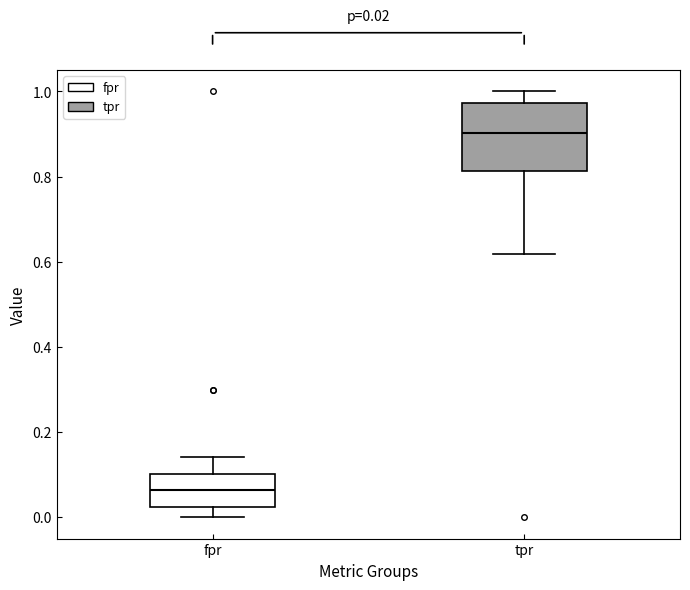

Comparing the boxes themselves (not the whiskers), which one is the tallest?

tpr